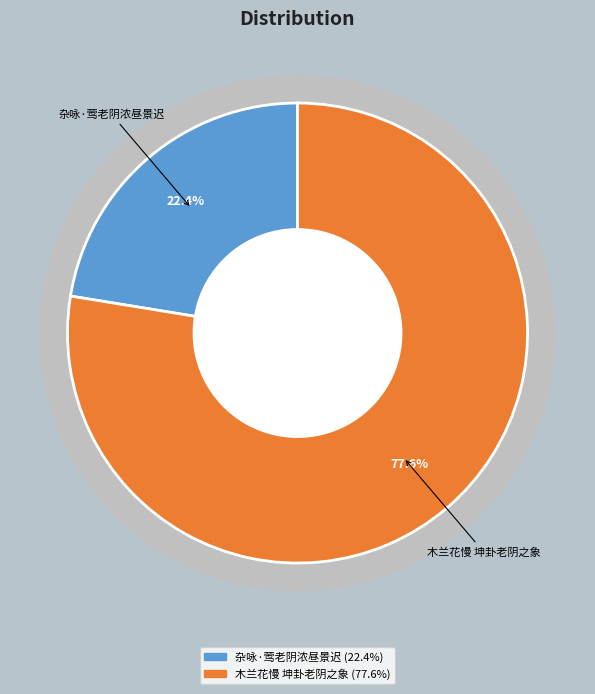

Is 杂咏·莺老阴浓昼景迟 the majority of the pie?

No